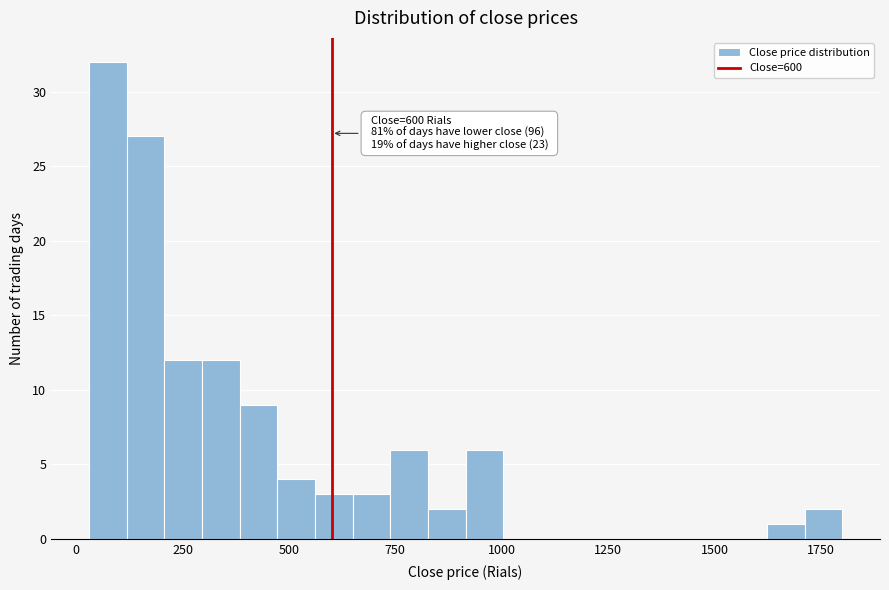

Around what value on the x-axis is the tallest bar? Give the approximate position of its centre, as read against the axis.

50